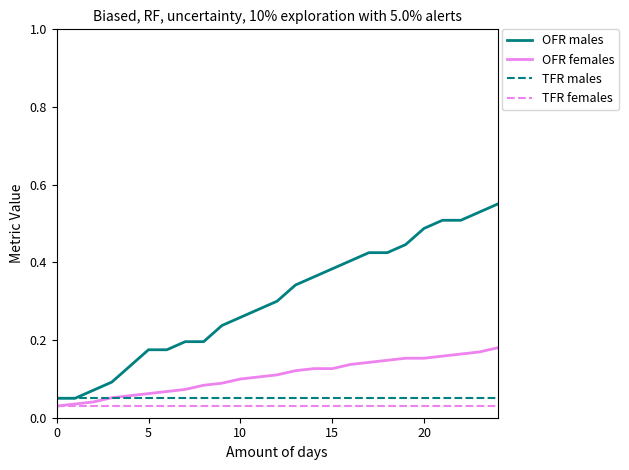

True or false: OFR males and TFR females cross at least once.

False